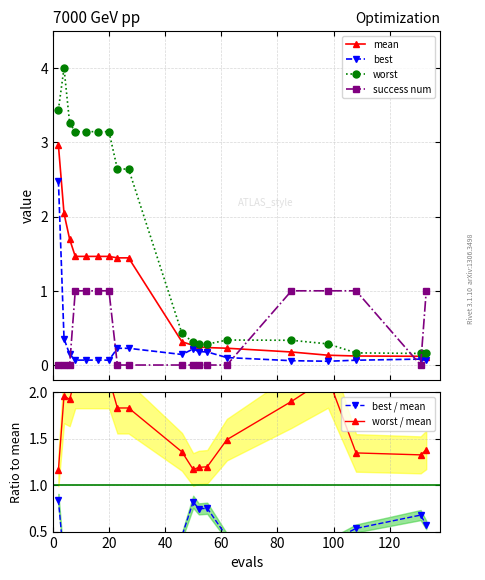

In worst / mean, how many points are higher than both neighbors (excluding endpoints)?

2